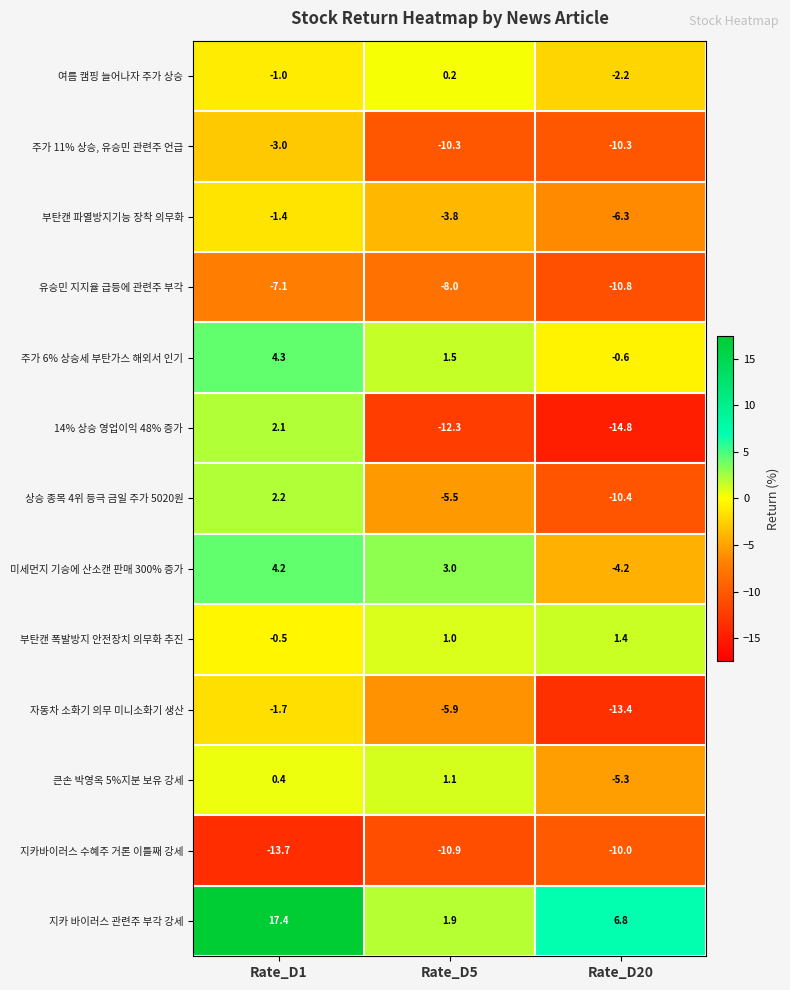

True or false: 부탄캔 폭발방지 안전장치 의무화 추진 has a value of 2.1 at Rate_D20.

False